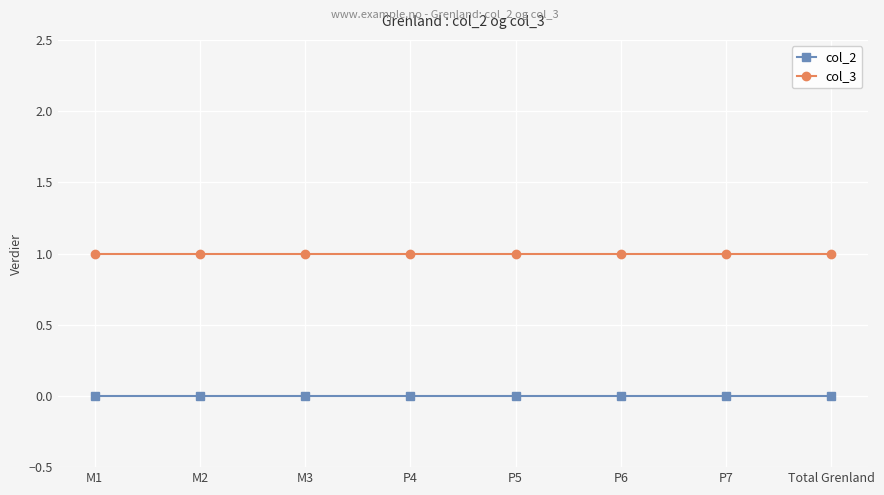

Rank the series by their average value, from highest to lowest.

col_3, col_2